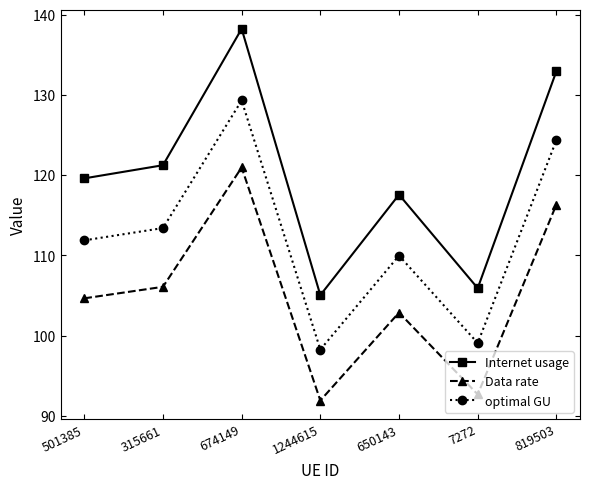

Rank the series at 501385 from lowest to highest value.

Data rate, optimal GU, Internet usage